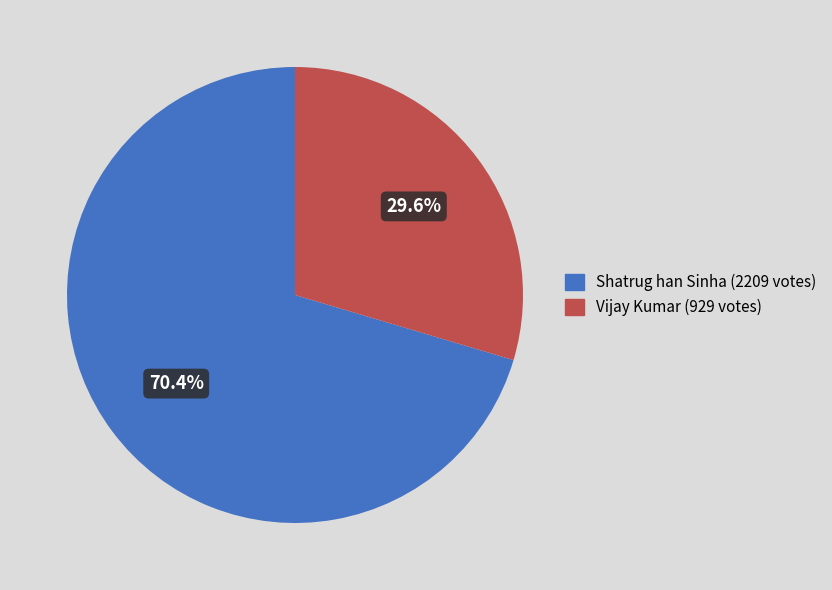

Rank the categories by value from highest to lowest.

Shatrug han Sinha, Vijay Kumar